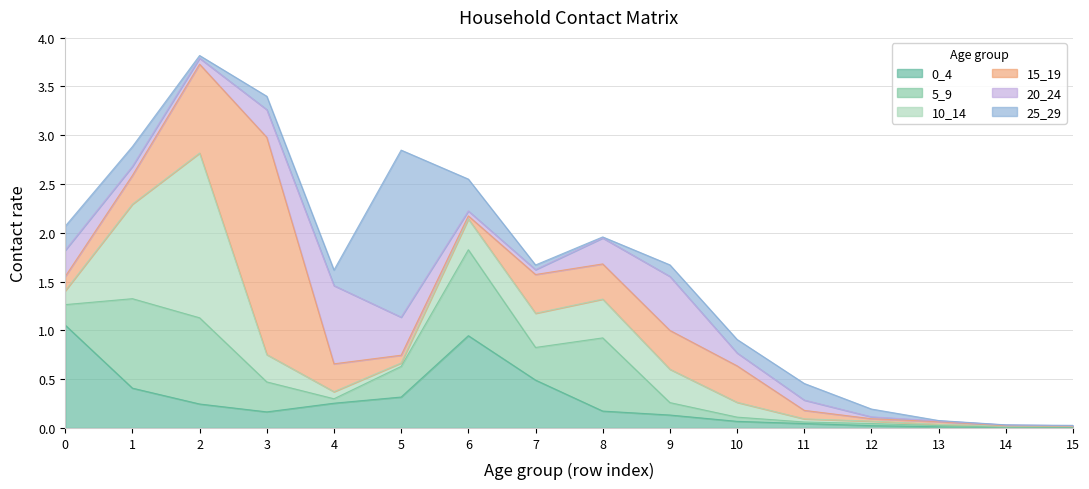

What is the value of the 5_9 point at the 2nd from the left?

0.9